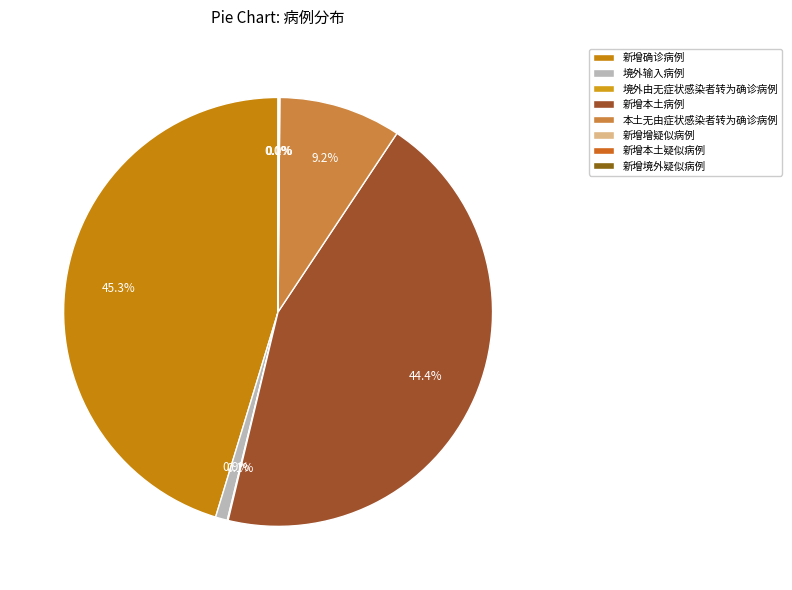

Rank the categories by value from highest to lowest.

新增确诊病例, 新增本土病例, 本土无由症状感染者转为确诊病例, 境外输入病例, 境外由无症状感染者转为确诊病例, 新增增疑似病例, 新增境外疑似病例, 新增本土疑似病例